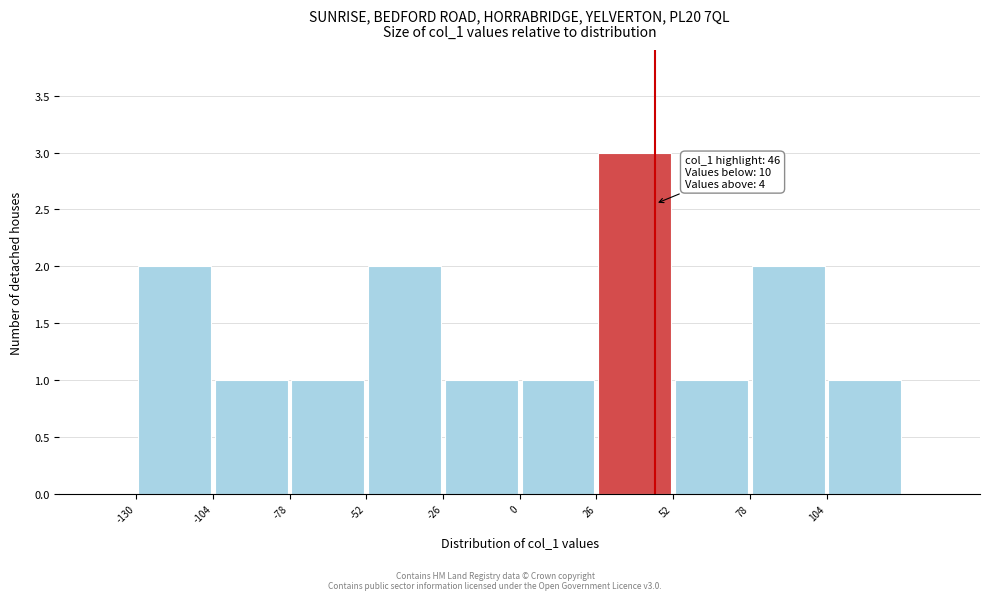

Which range on the x-axis has the tallest bar?

26 to 52